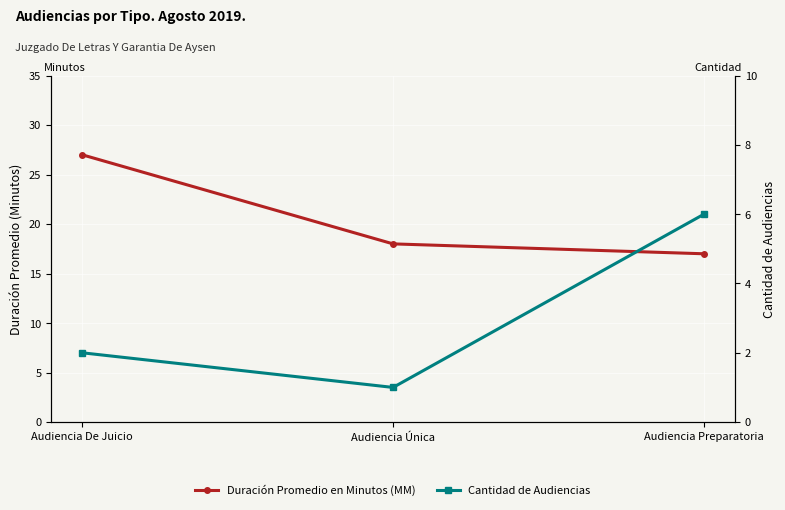

Reading left to right, extract all data points from this chart.

Duración Promedio en Minutos (MM): 27	18	17
Cantidad de Audiencias: 2	1	6